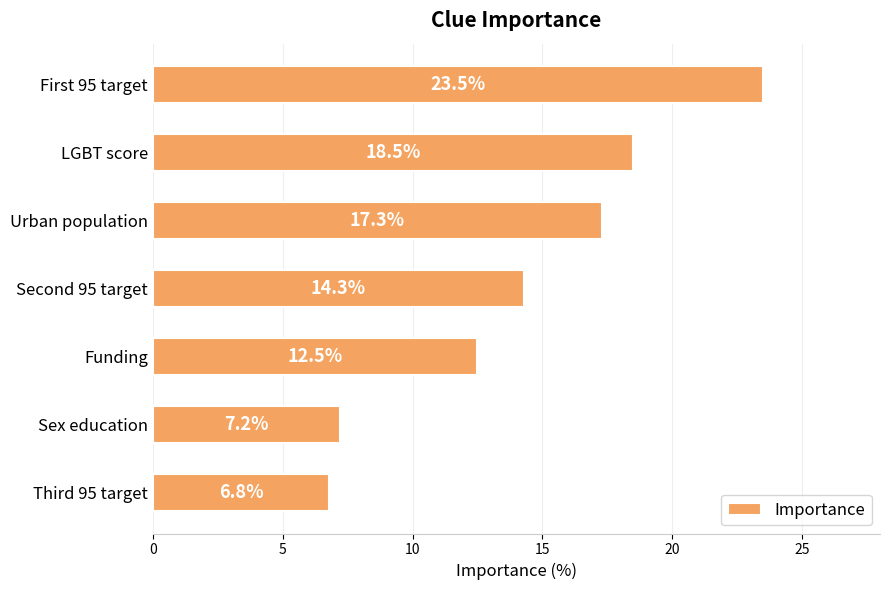

What is the sum of all values?

100.1